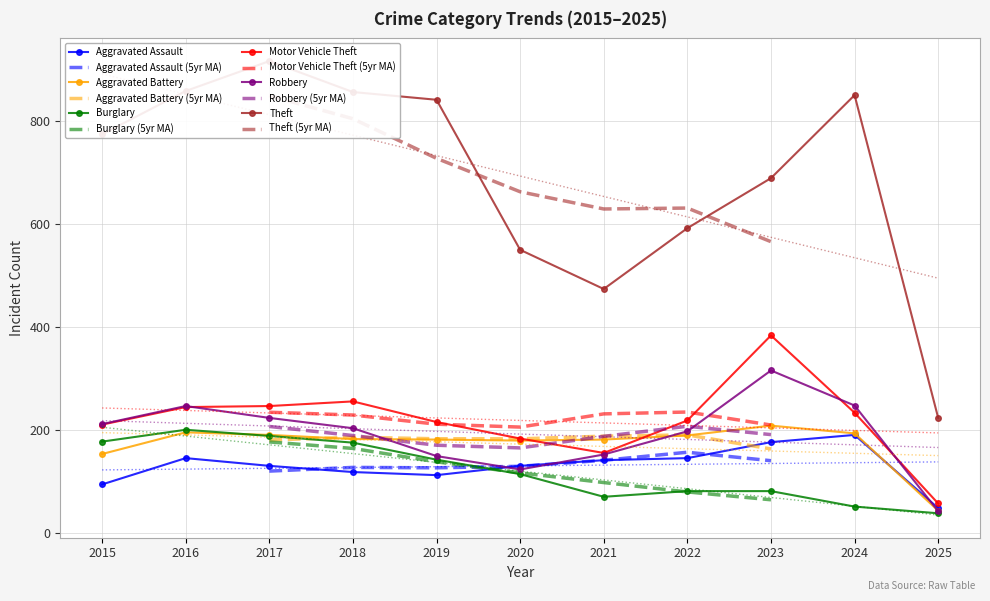

Rank the series by their maximum value, from highest to lowest.

Theft, Motor Vehicle Theft, Robbery, Aggravated Battery, Burglary, Aggravated Assault